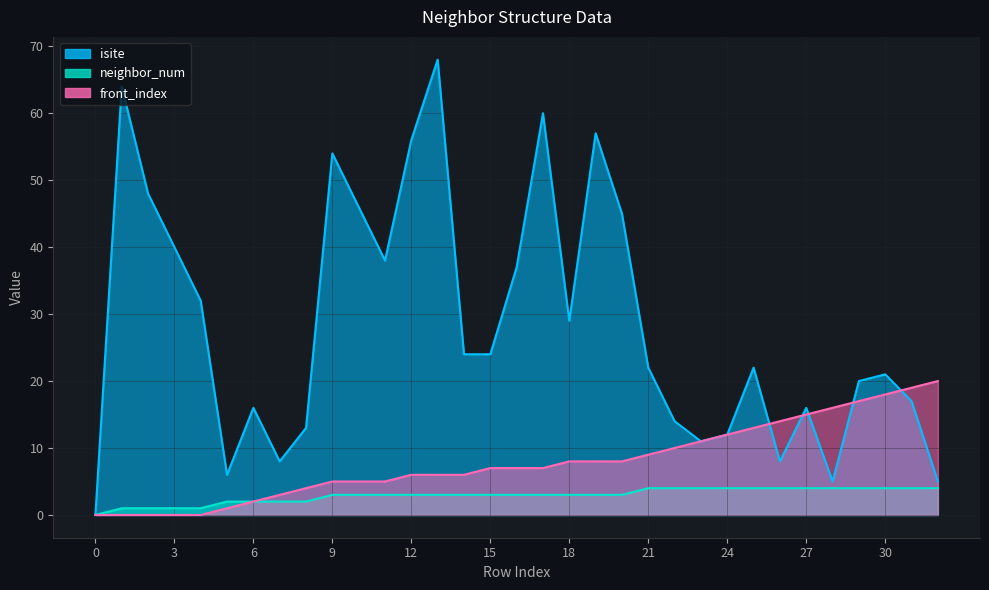

Is it true that neighbor_num equals 3 at 20?

True